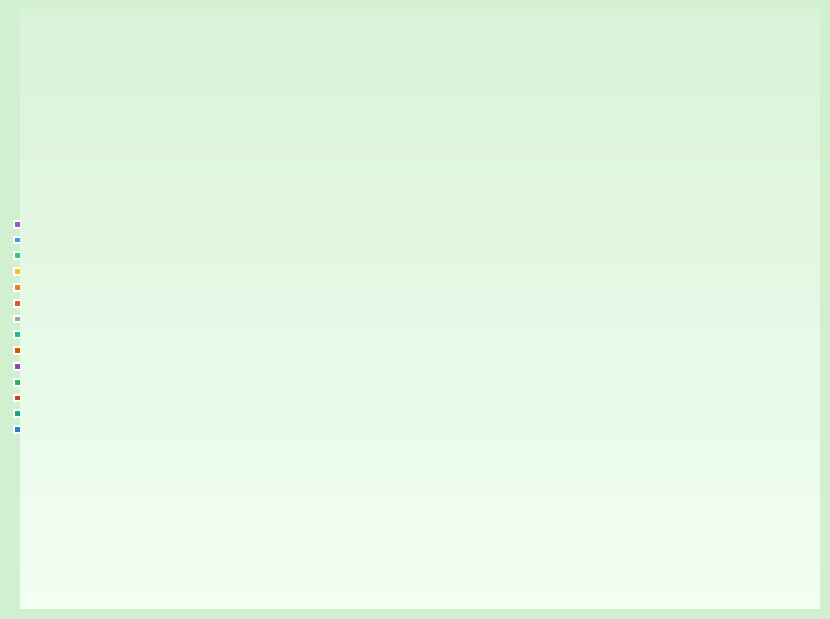

True or false: 2016 accounts for 19% of the total.

False